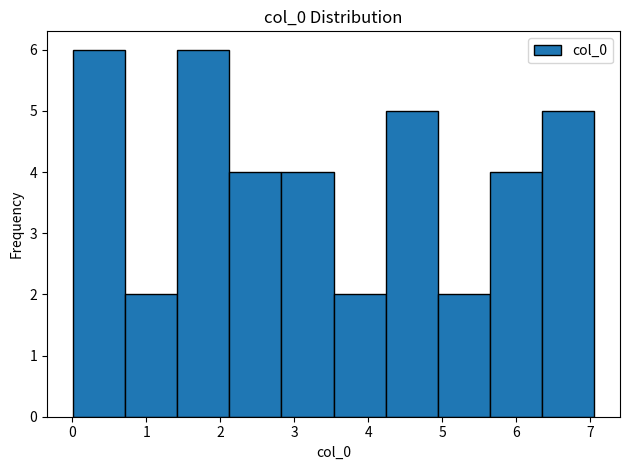

Reading left to right, transcribe this chart: for each bar, give the range it covers on the x-axis and its height. Neither the bar edges nor the heights are printed on the chart, so give them approximately, as read against the axes.

0.0 to 0.7: 6
0.7 to 1.4: 2
1.4 to 2.1: 6
2.1 to 2.8: 4
2.8 to 3.5: 4
3.5 to 4.2: 2
4.2 to 4.9: 5
4.9 to 5.6: 2
5.6 to 6.3: 4
6.3 to 7.1: 5